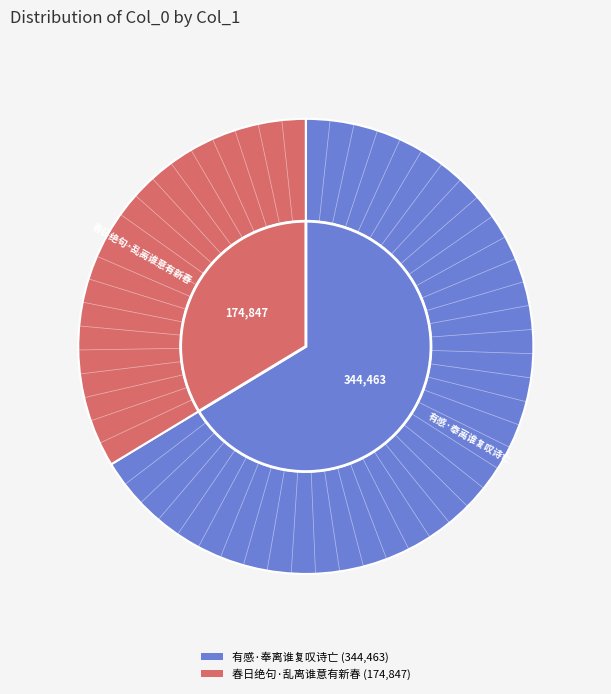

What is the ratio of the value at 春日绝句·乱离谁意有新春 to the value at 有感·奉离谁复叹诗亡?

0.5